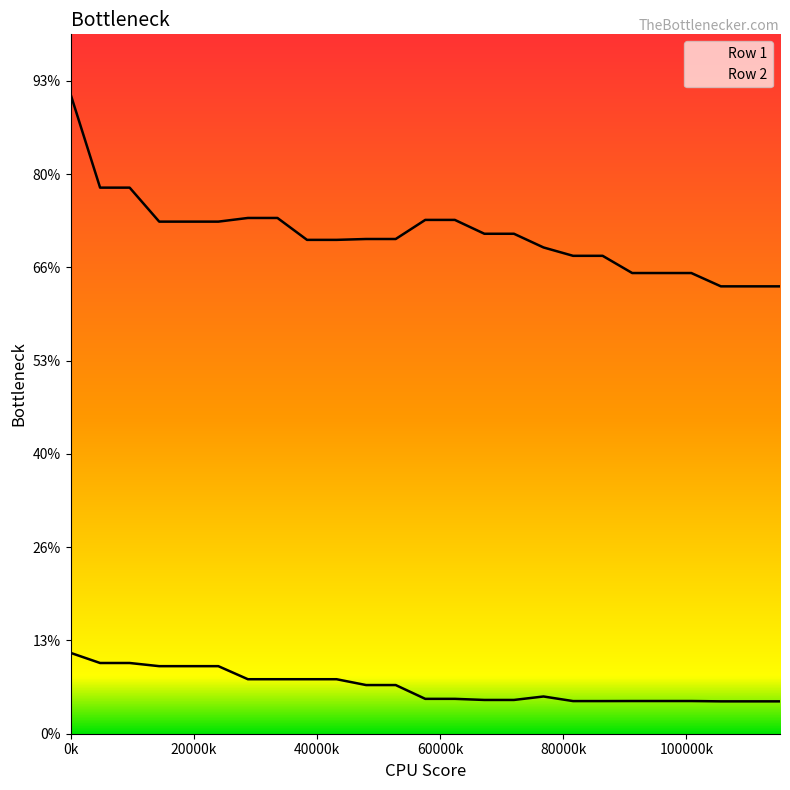

True or false: Row 2 has more than 0 interior local peaks.

False